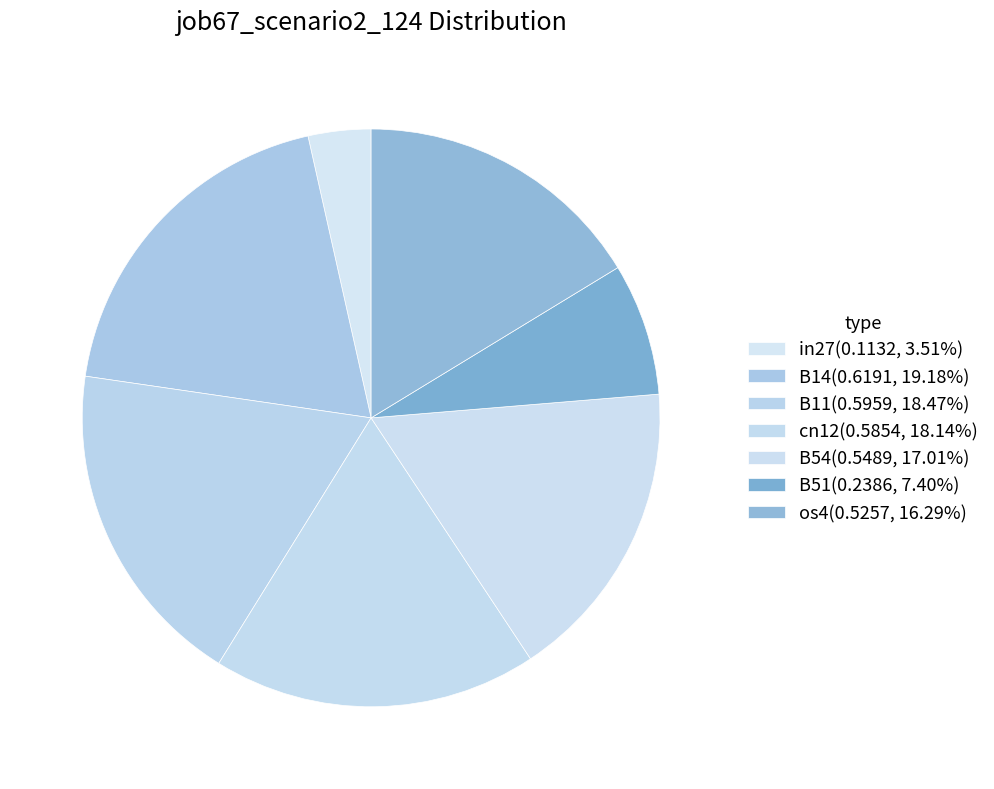

Count the number of slices in the pie.

7